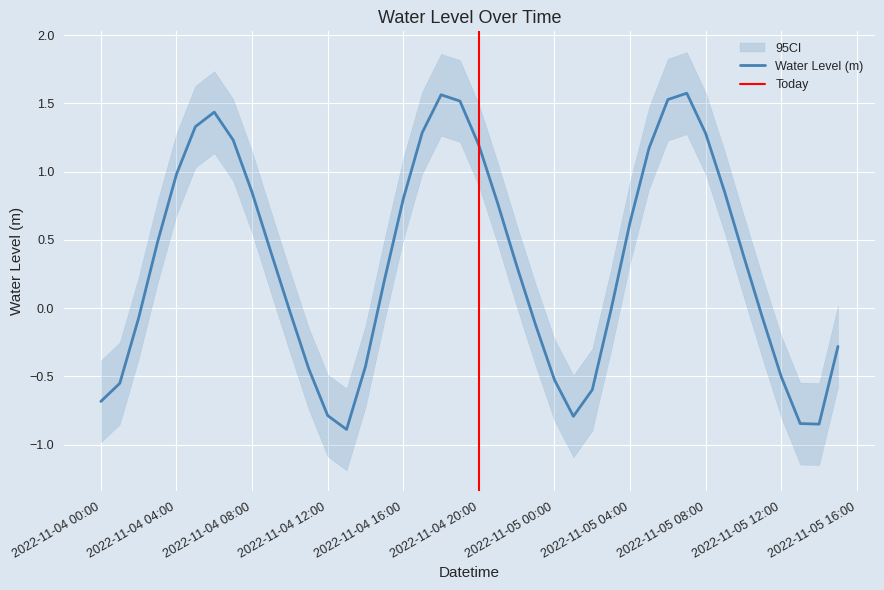

What is the change in value from 2022-11-04 12:00:00 to 2022-11-04 15:00:00?

+1.0